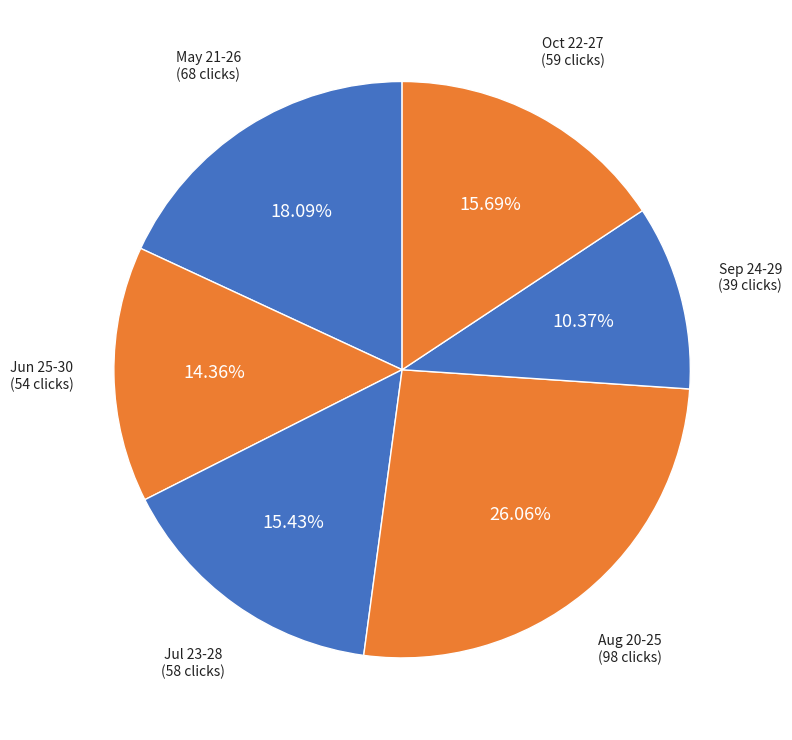

Which has a higher value, May 21-26 (68 clicks) or Aug 20-25 (98 clicks)?

Aug 20-25 (98 clicks)